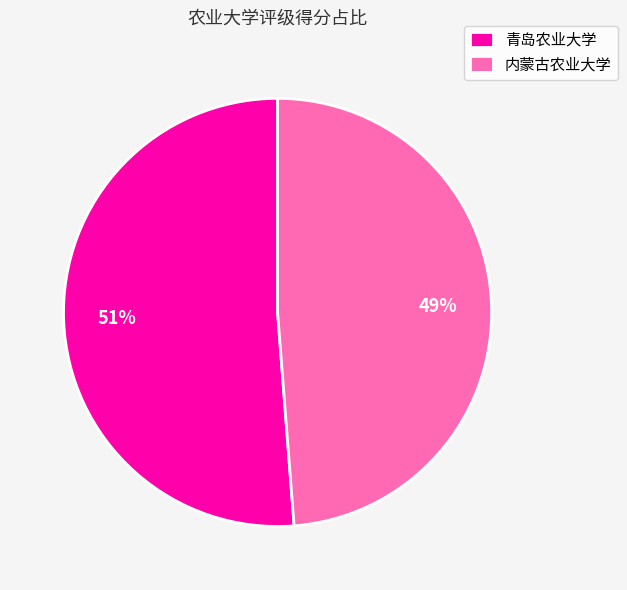

Count the number of slices in the pie.

2